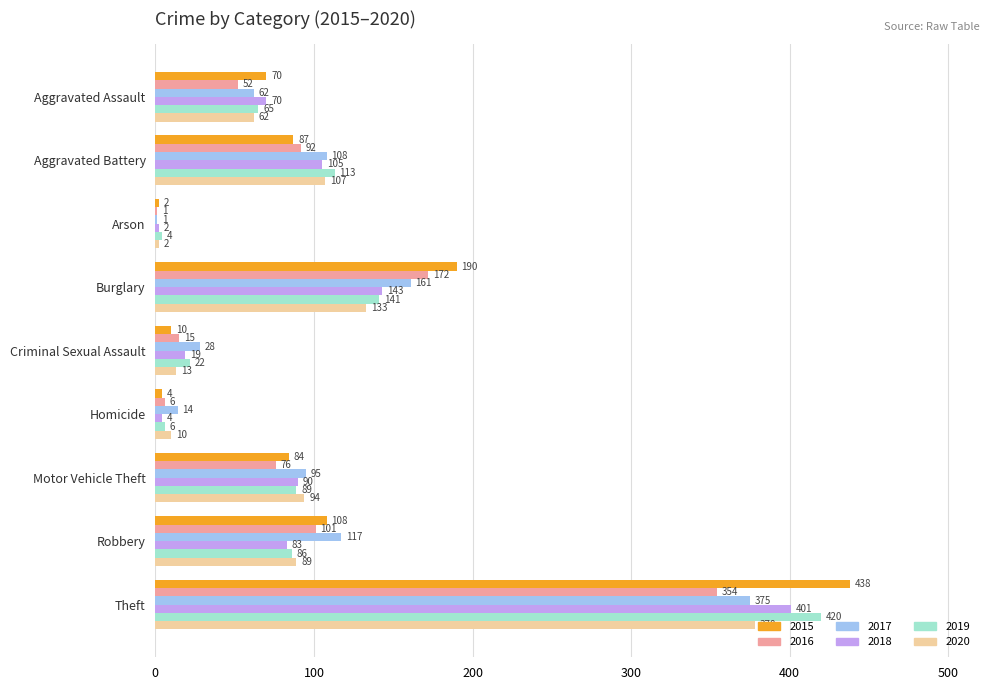

What is the spread (max minus min) of values at Robbery?

34